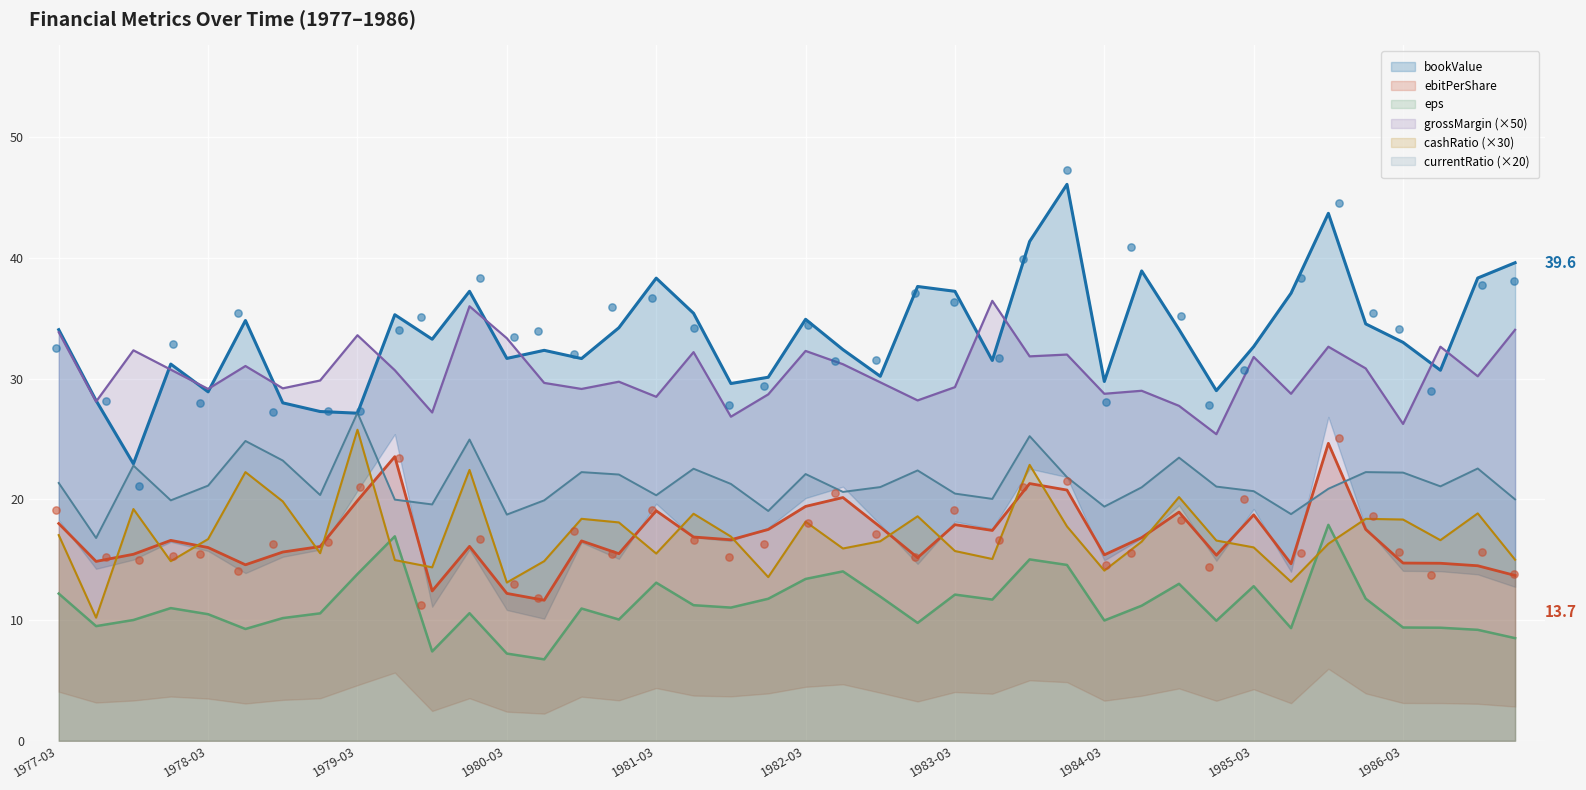

Is the value of ebitPerShare at 1982-12-31 greater than the value of grossMargin at 1981-12-31?

No